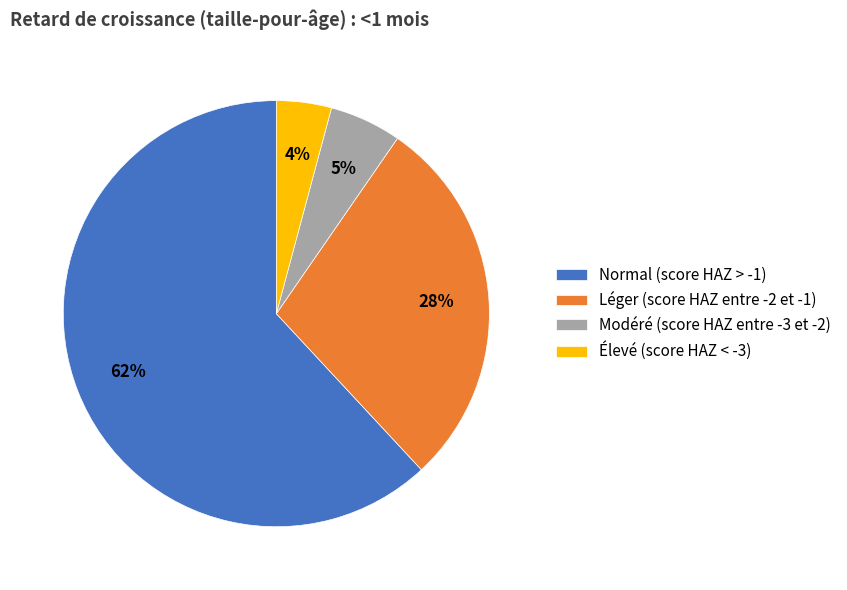

Count the number of slices in the pie.

4